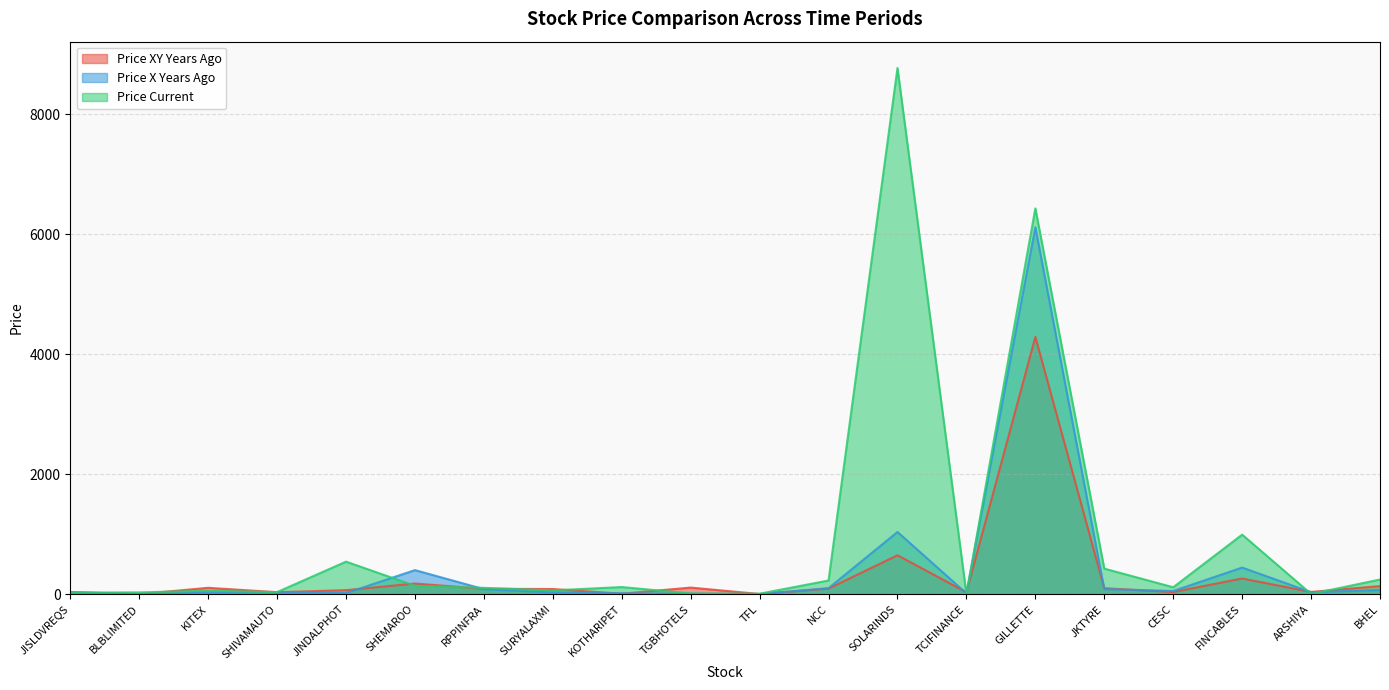

Which category has the lowest value across all series?

BLBLIMITED